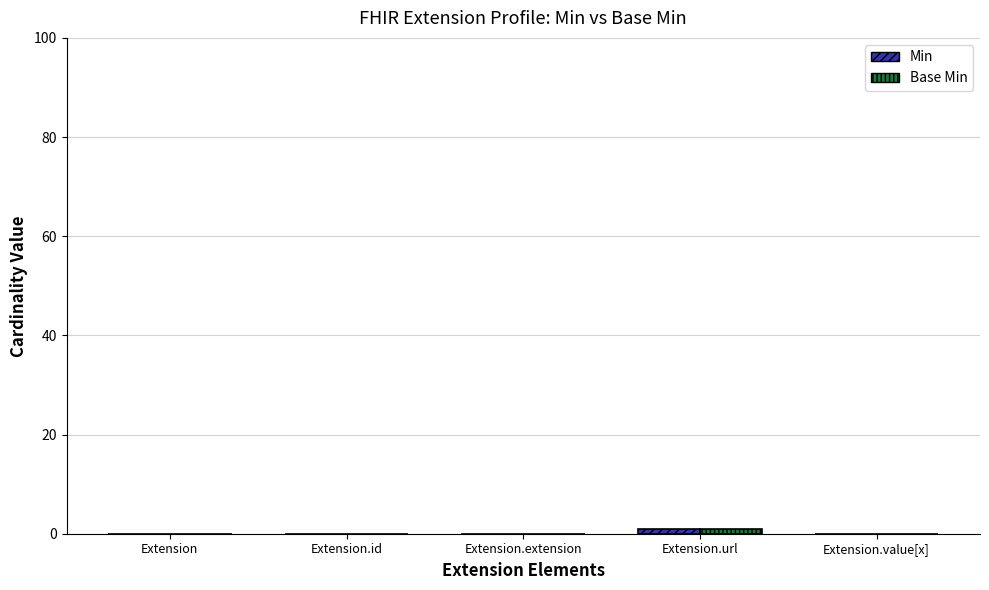

How many categories are shown in the chart?

5